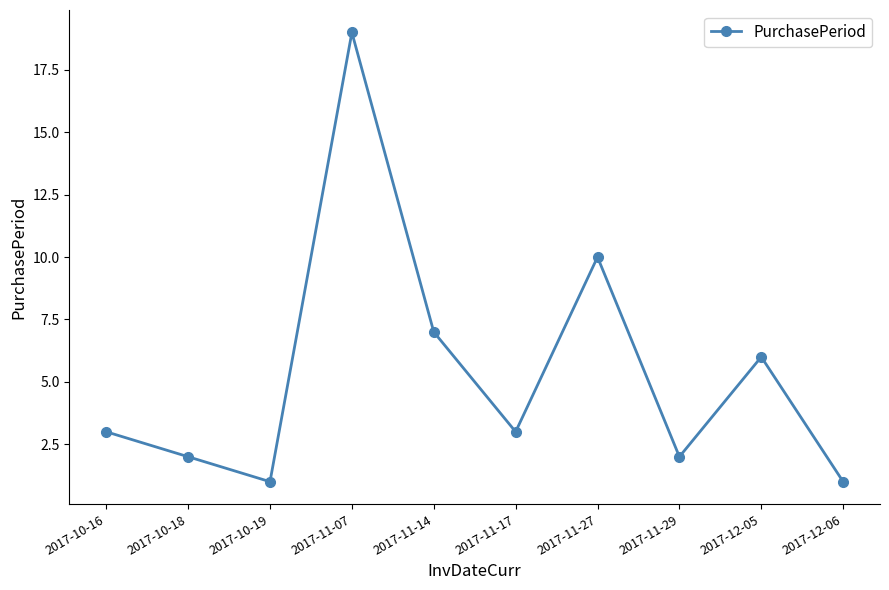

What is the sum of the values at 2017-10-19 and 2017-10-16?

4